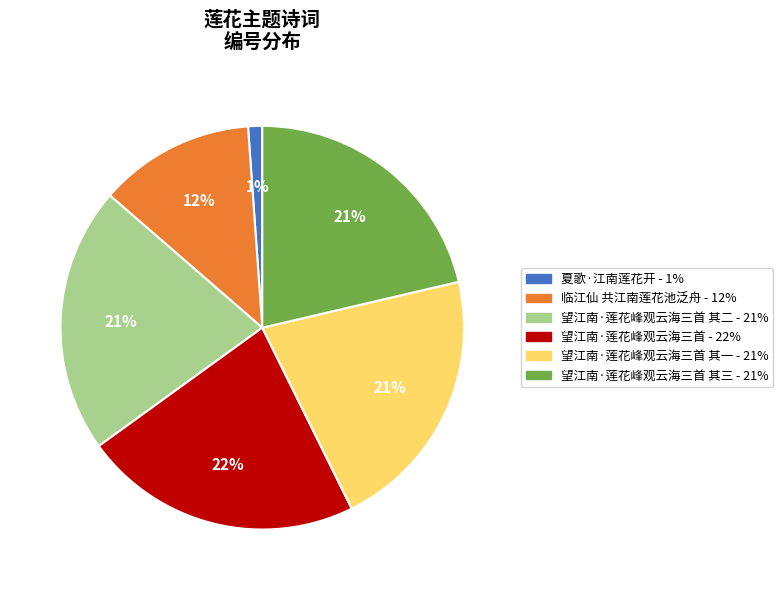

Is there any slice that represents more than half of the pie?

No